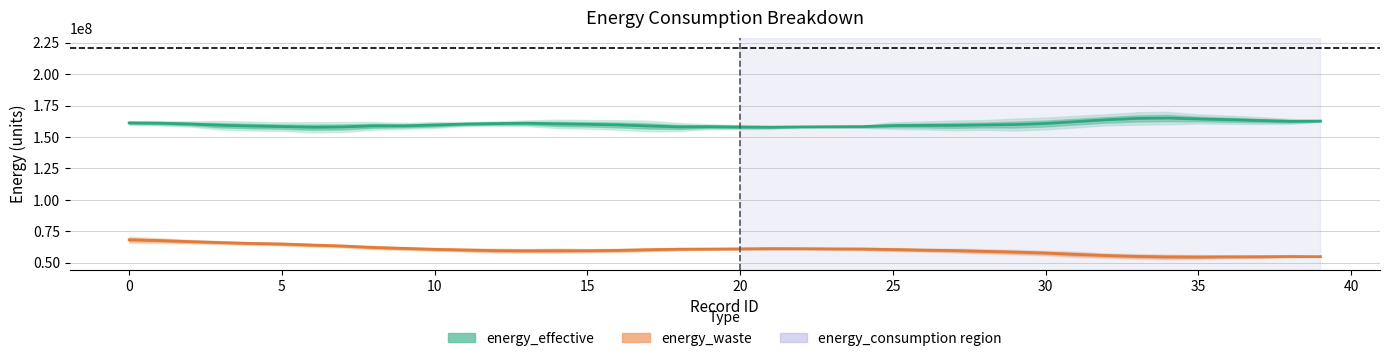

Which has a higher value, 11 or 5?

5